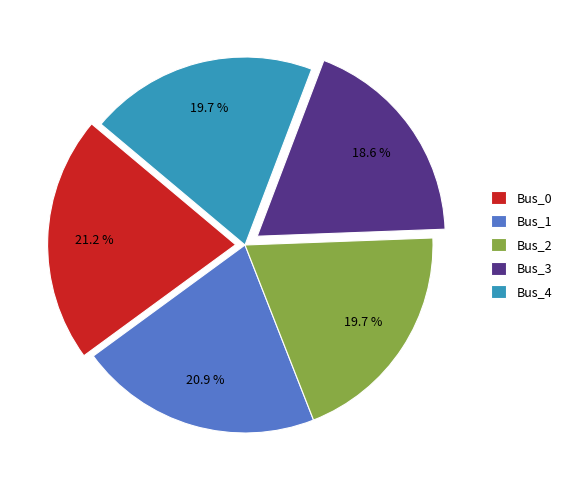

To the nearest percent, what portion does Bus_3 represent?

19%